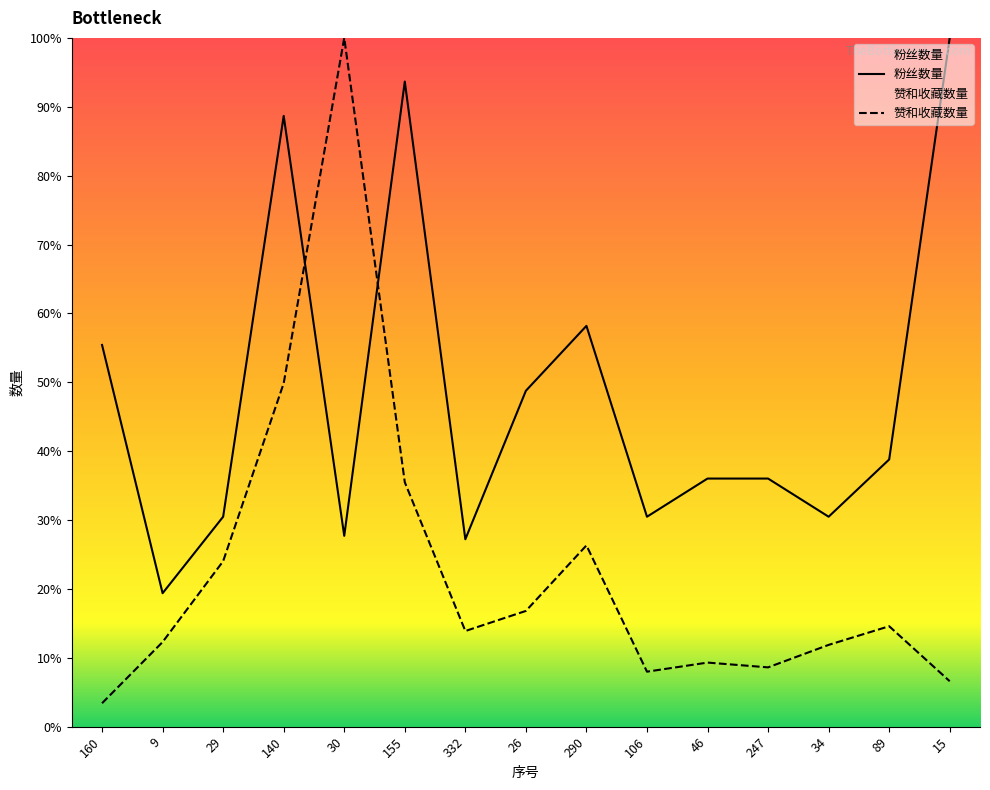

What is the value of the 粉丝数量 point at the 8th from the left?

48.8